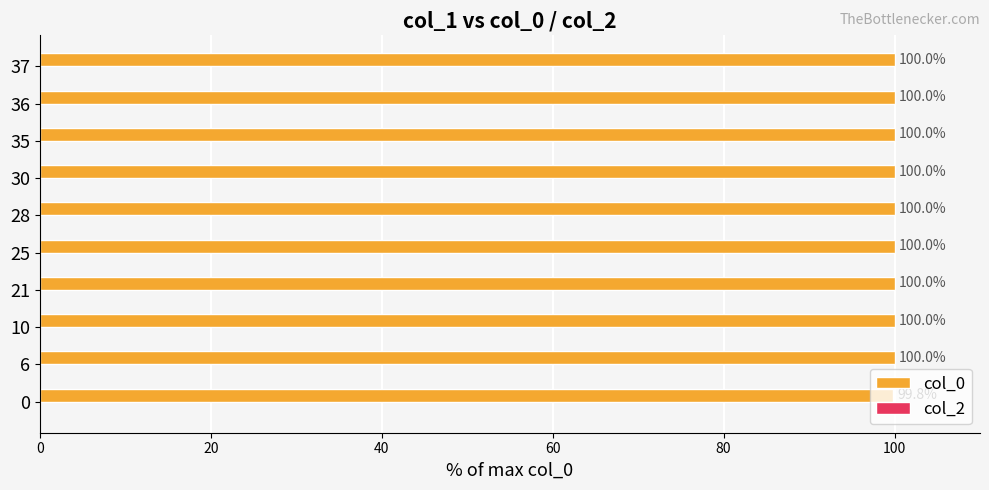

What is the sum of all values?

999.8